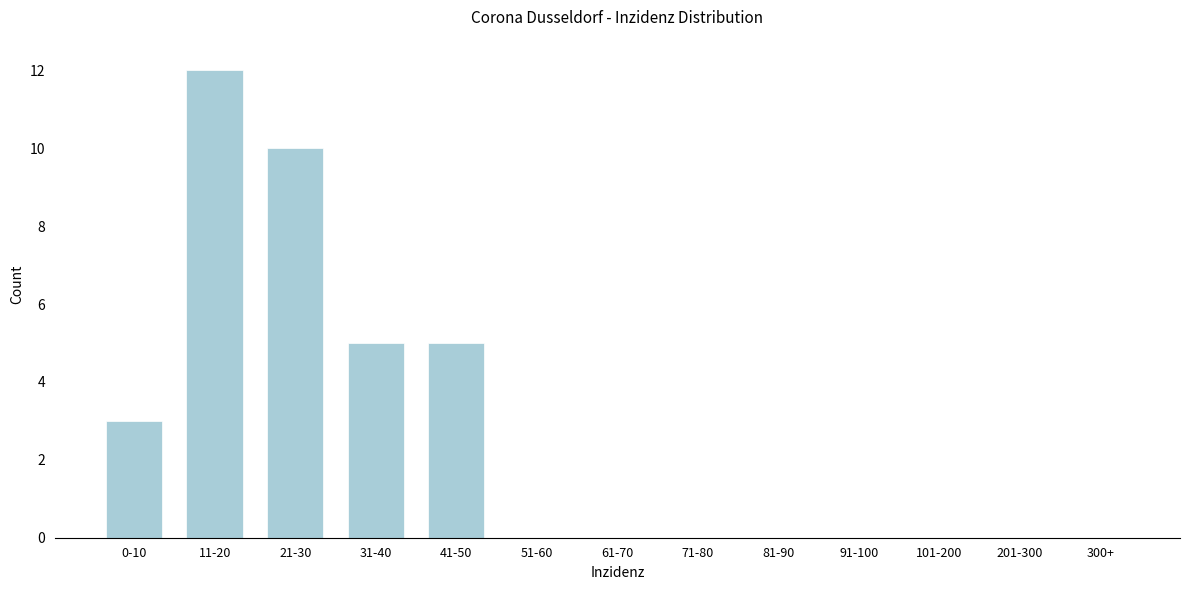

Reading left to right, what are all the values shown in this chart?

0-10=3	11-20=12	21-30=10	31-40=5	41-50=5	51-60=0	61-70=0	71-80=0	81-90=0	91-100=0	101-200=0	201-300=0	300+=0